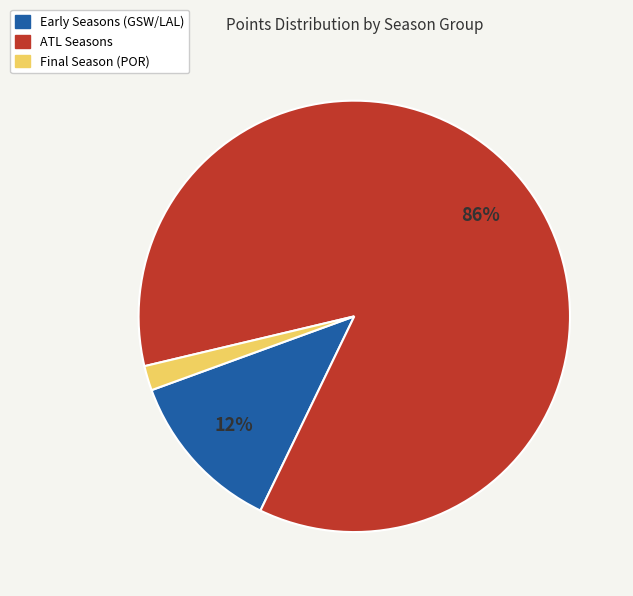

To the nearest percent, what is the average slice percentage?

33%